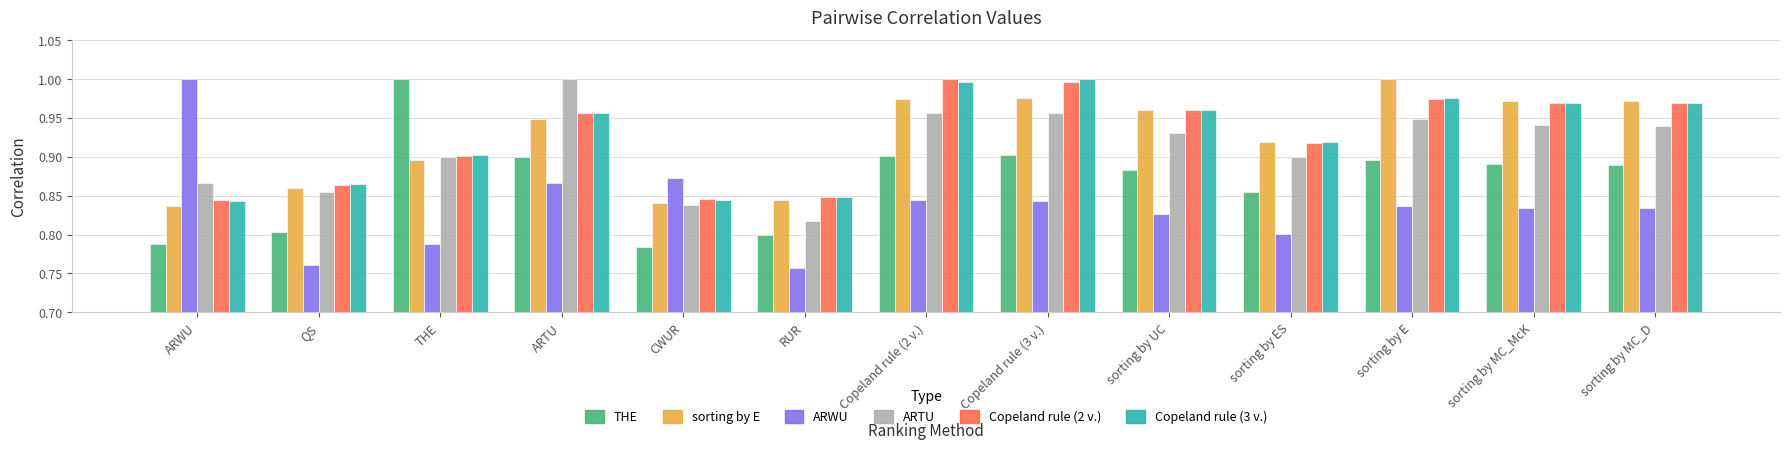

What is the total value across all series at ARTU?

5.6